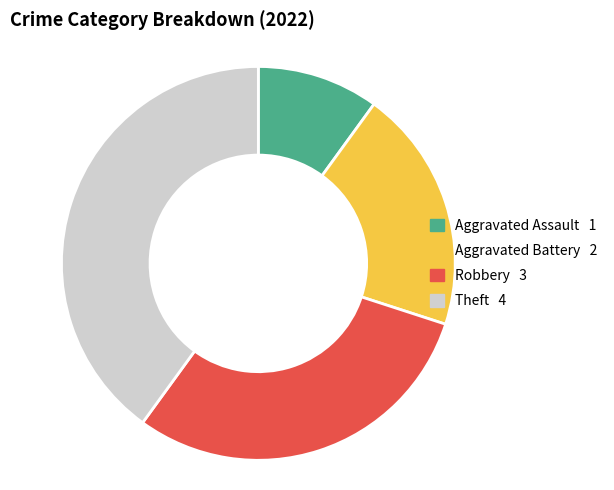

Which category has the smallest portion of the pie?

Aggravated Assault